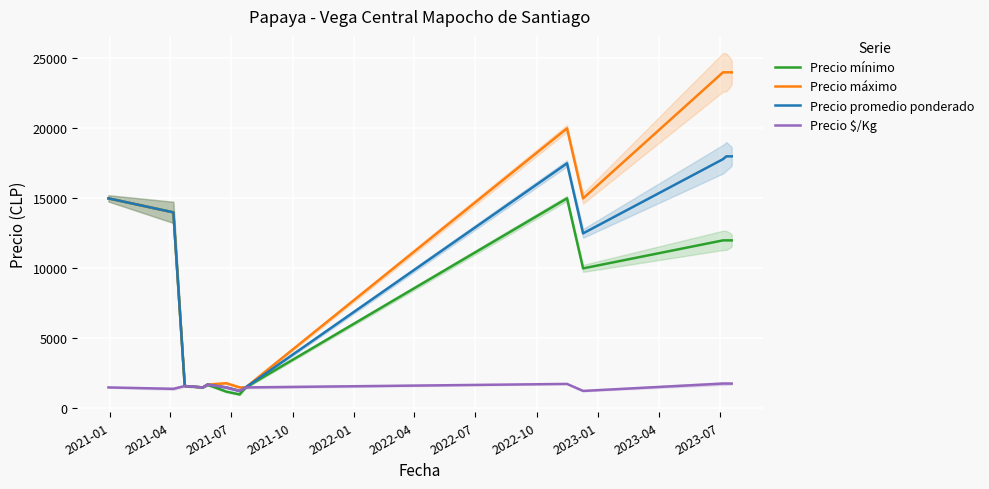

List the series in order of their peak value, lowest first.

Precio $/Kg, Precio mínimo, Precio promedio ponderado, Precio máximo